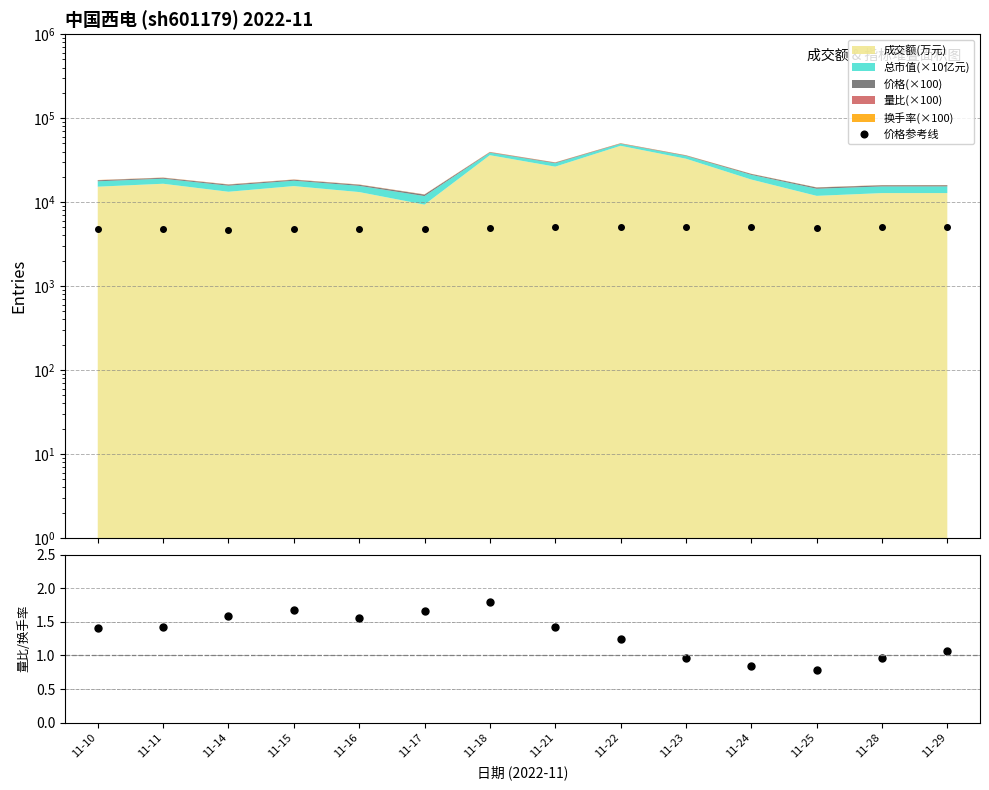

Which series has the largest total across all categories?

价格参考线